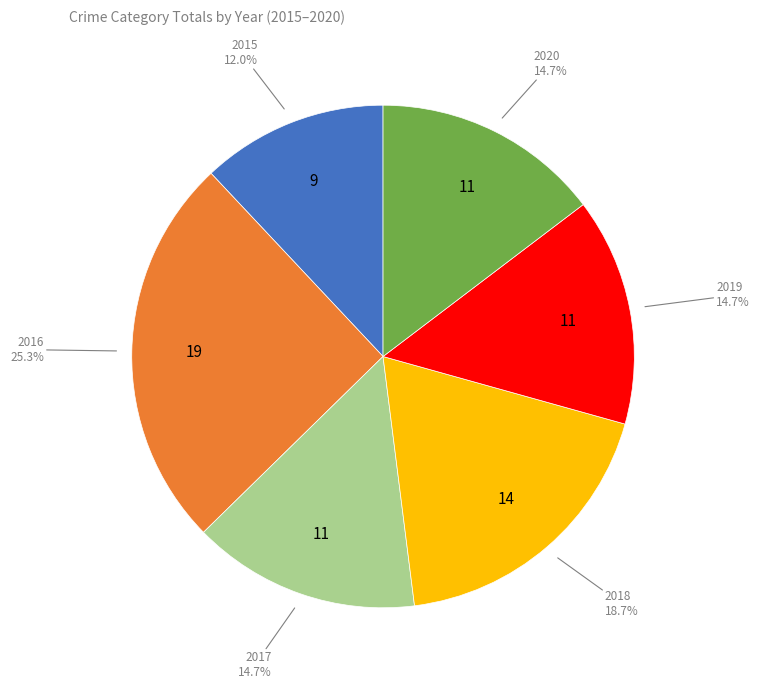

Is there a majority slice in this chart?

No